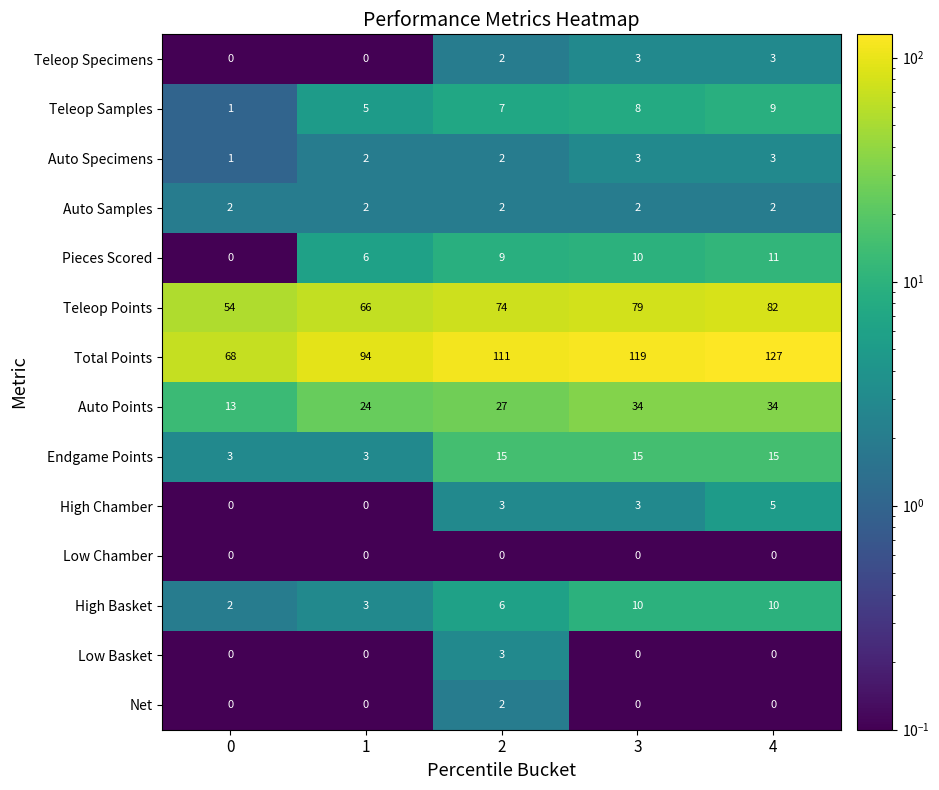

What is the difference between the highest and lowest values at 1?

94